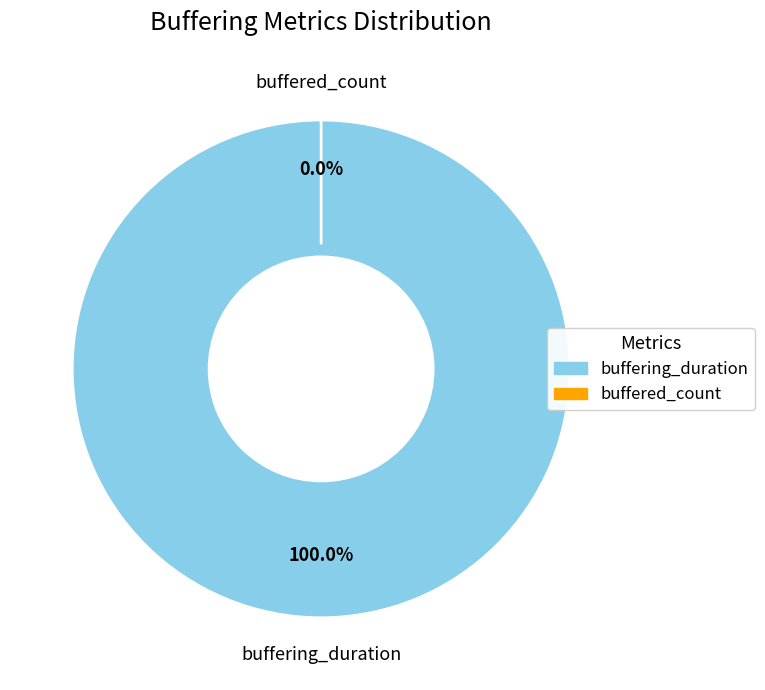

Rank the categories by value from lowest to highest.

buffered_count, buffering_duration